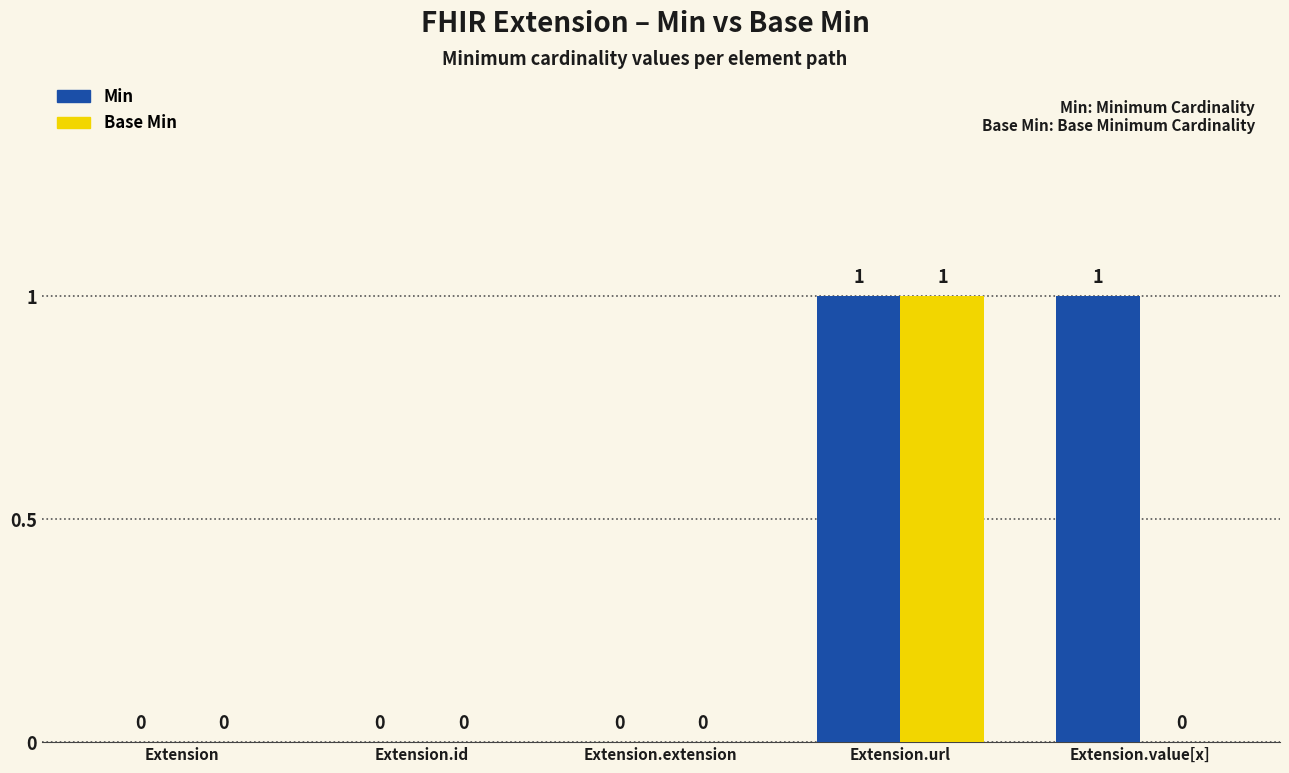

Reading left to right, what are all the values shown in this chart?

Min: Extension=0	Extension.id=0	Extension.extension=0	Extension.url=1	Extension.value[x]=1
Base Min: Extension=0	Extension.id=0	Extension.extension=0	Extension.url=1	Extension.value[x]=0